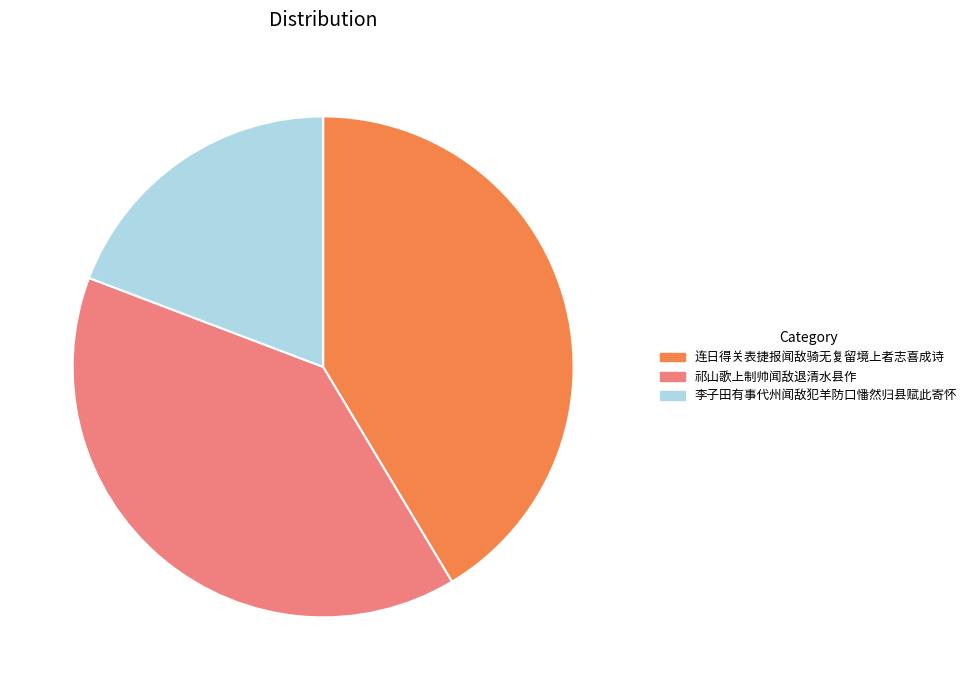

What is the ratio of the value at 连日得关表捷报闻敌骑无复留境上者志喜成诗 to the value at 李子田有事代州闻敌犯羊防口憣然归县赋此寄怀?

2.2